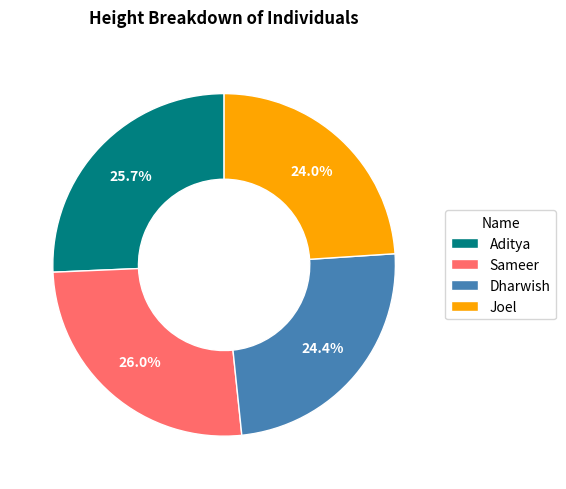

To the nearest percent, what is the difference between the largest and smallest slice percentages?

2%